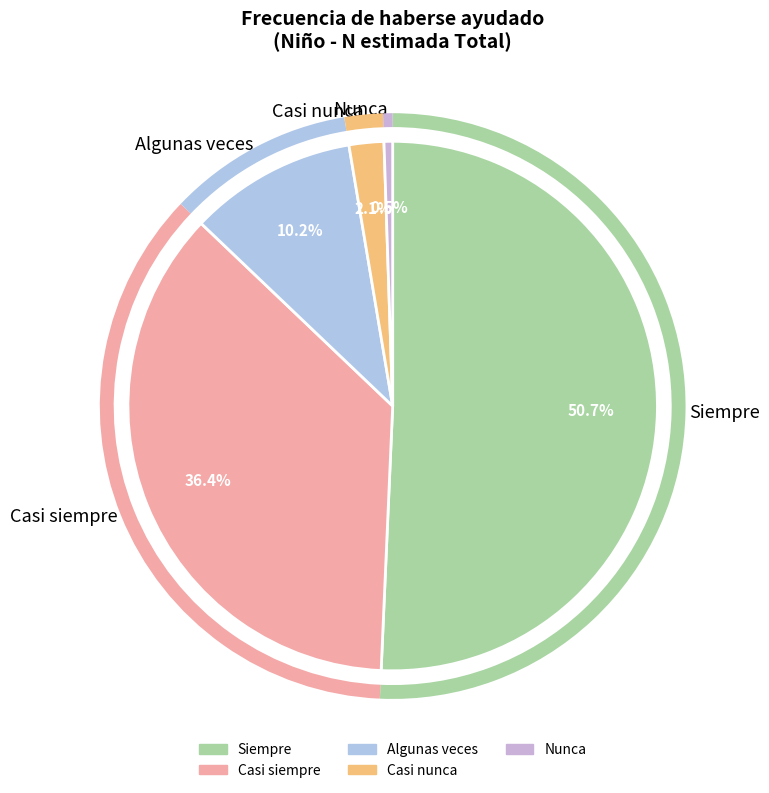

What is the largest slice in the pie chart?

Siempre